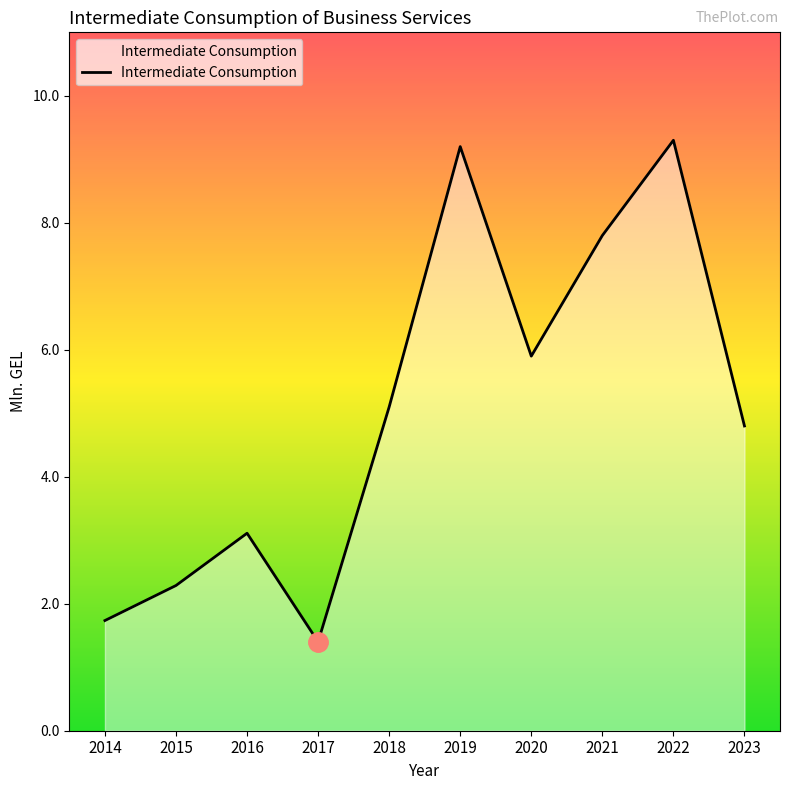

Does the chart display data point markers on the line(s)?

No